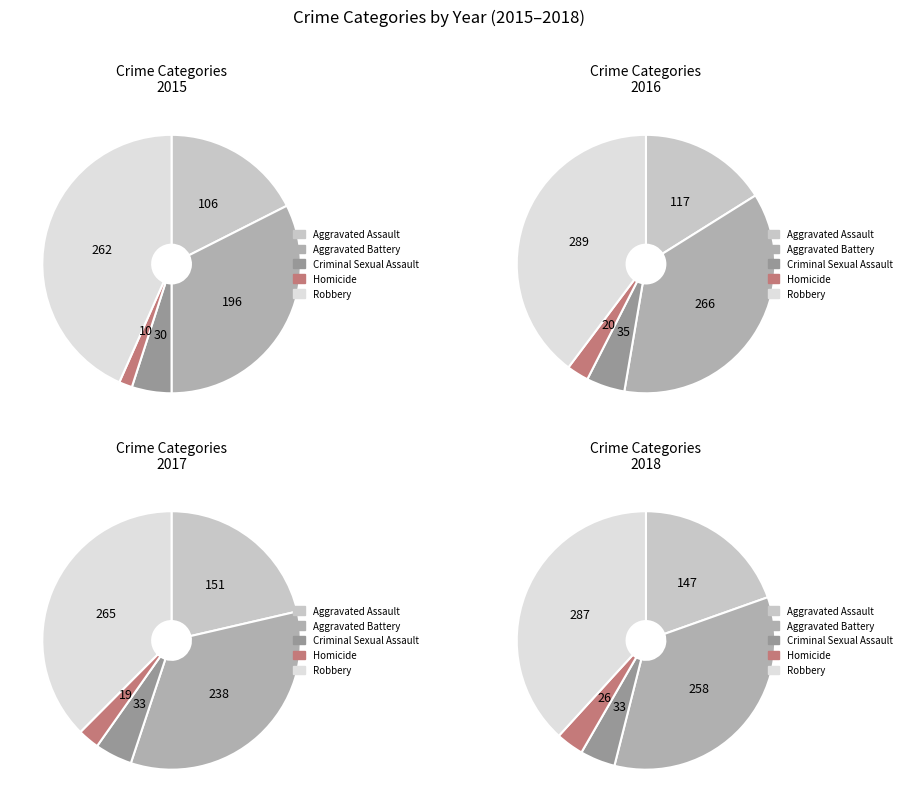

Count the number of slices in the pie.

5